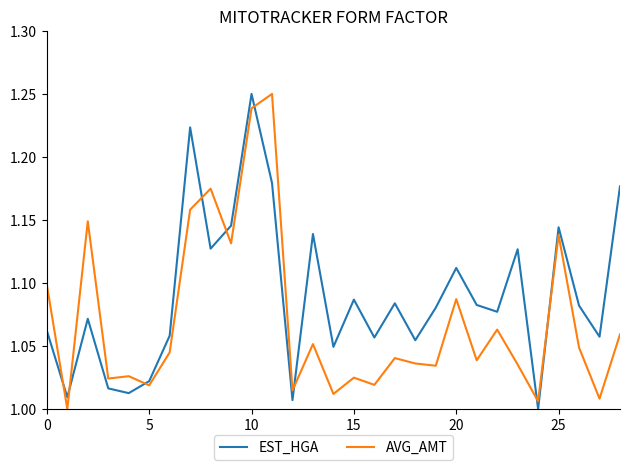

After their last crossing, which series has the higher values: AVG_AMT or EST_HGA?

EST_HGA